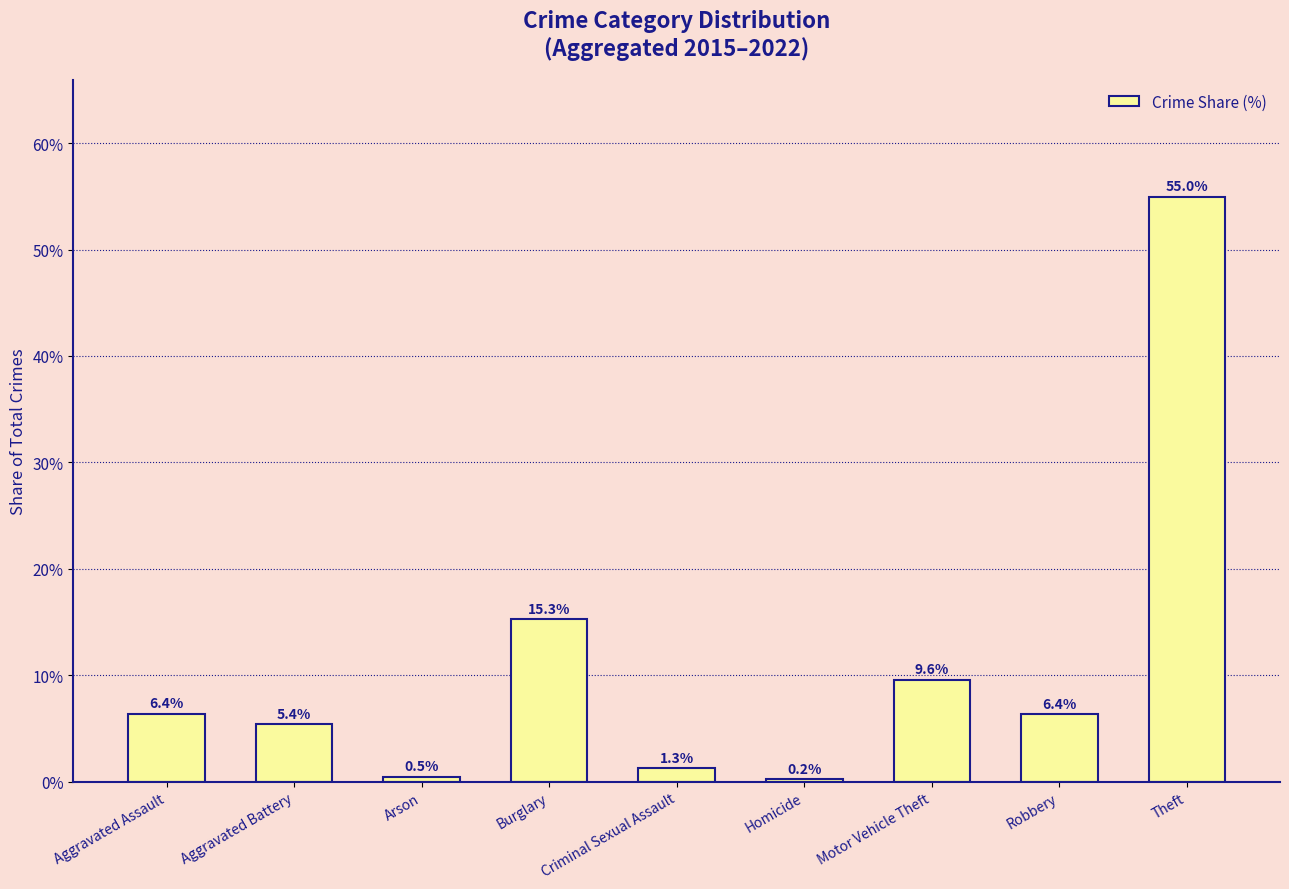

What is the value of the 4th bar from the left?

15.3